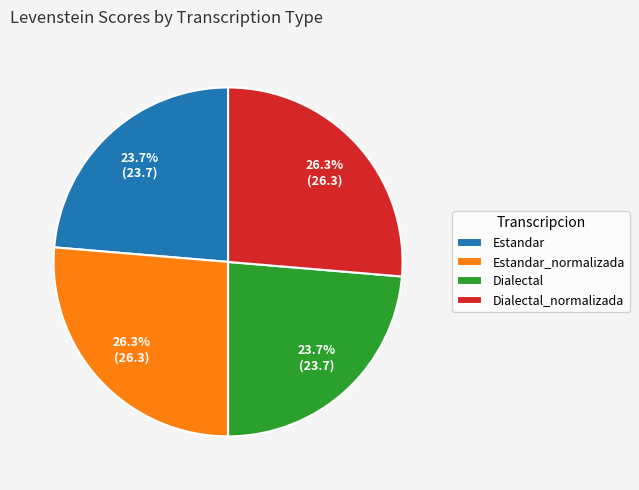

To the nearest percent, what portion does Estandar_normalizada represent?

26%